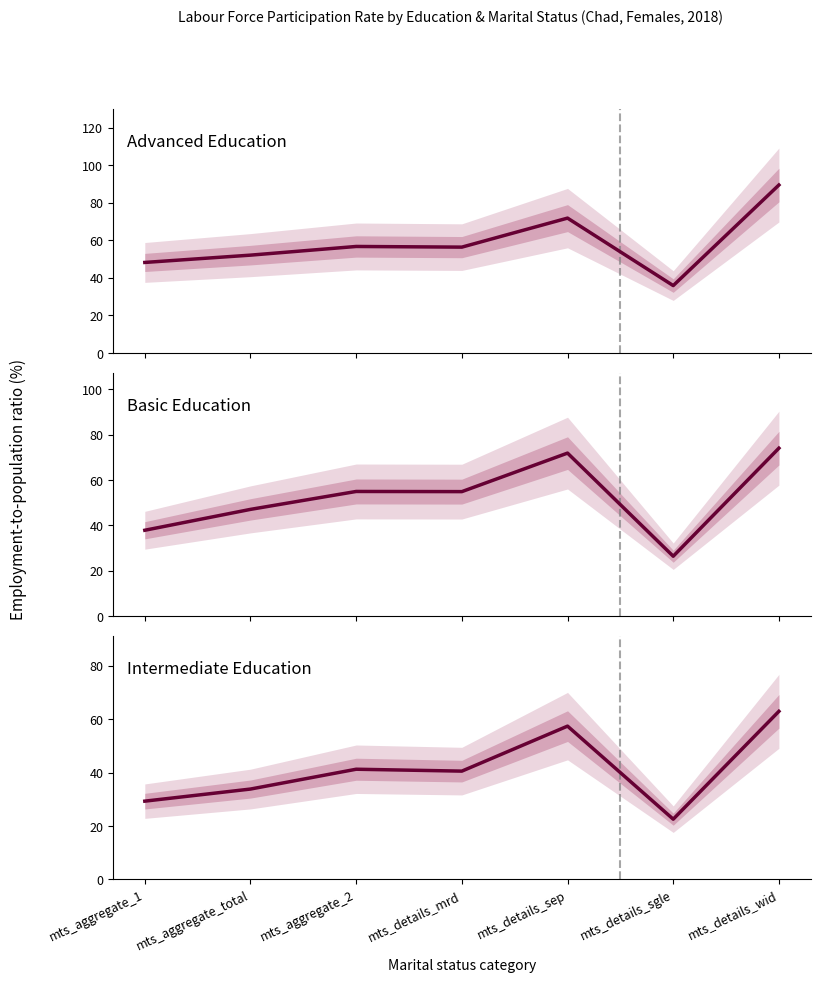

At which label does Basic Education first exceed 54?

mts_aggregate_2